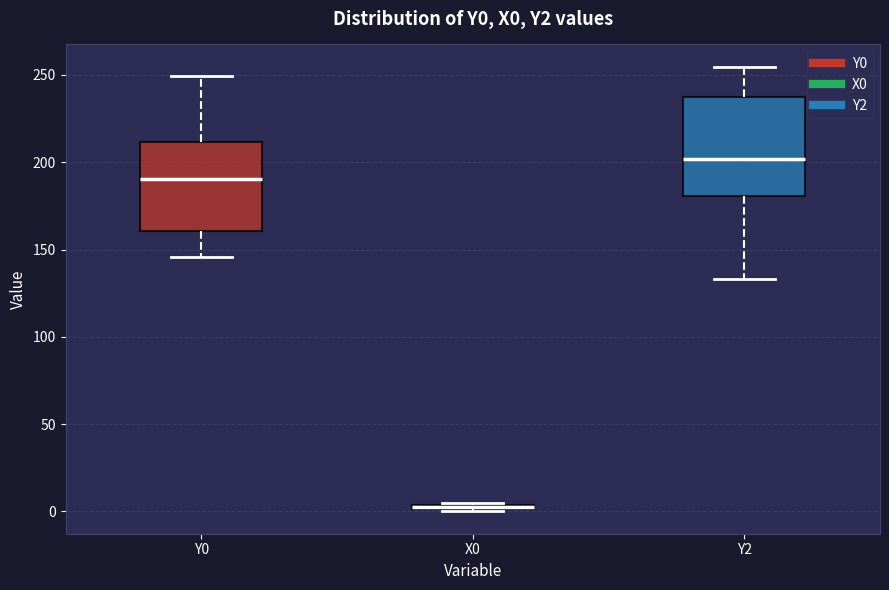

Which box's median line is the highest?

Y2